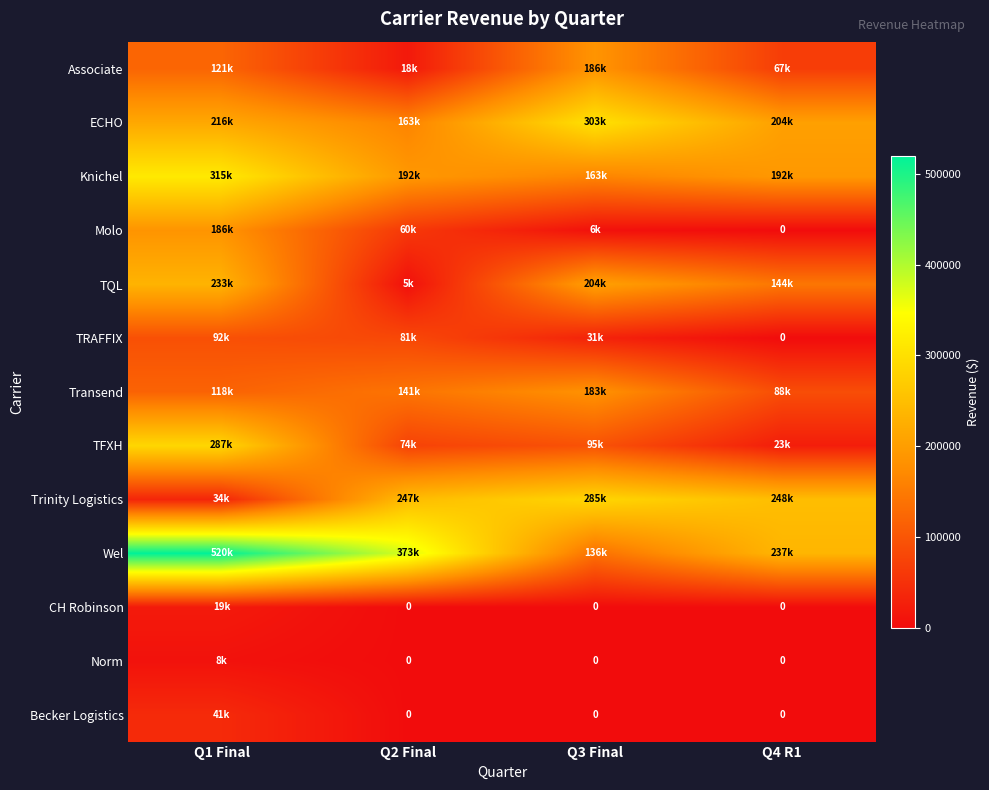

What is the maximum value shown in the chart?

519975.0